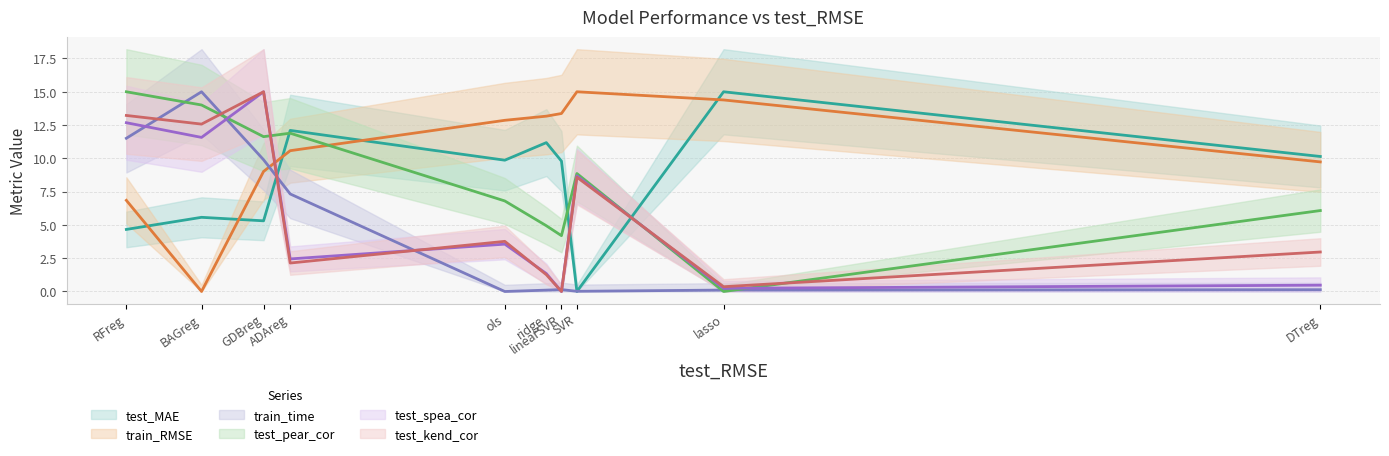

Where is train_time nearest to the value 7?

ADAreg